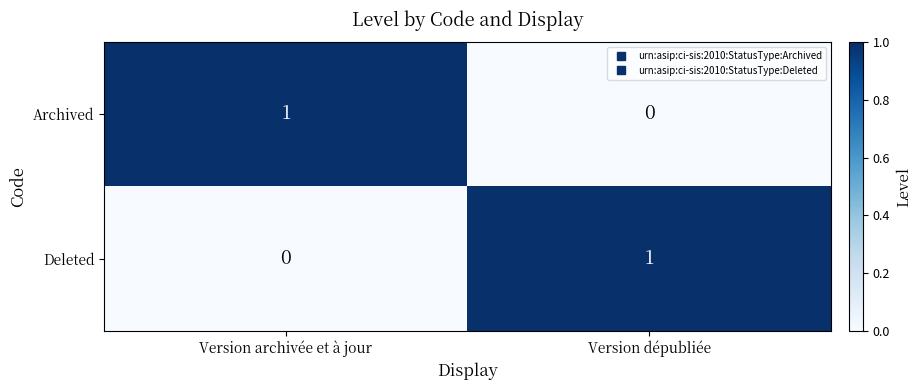

How many series are shown in this chart?

2